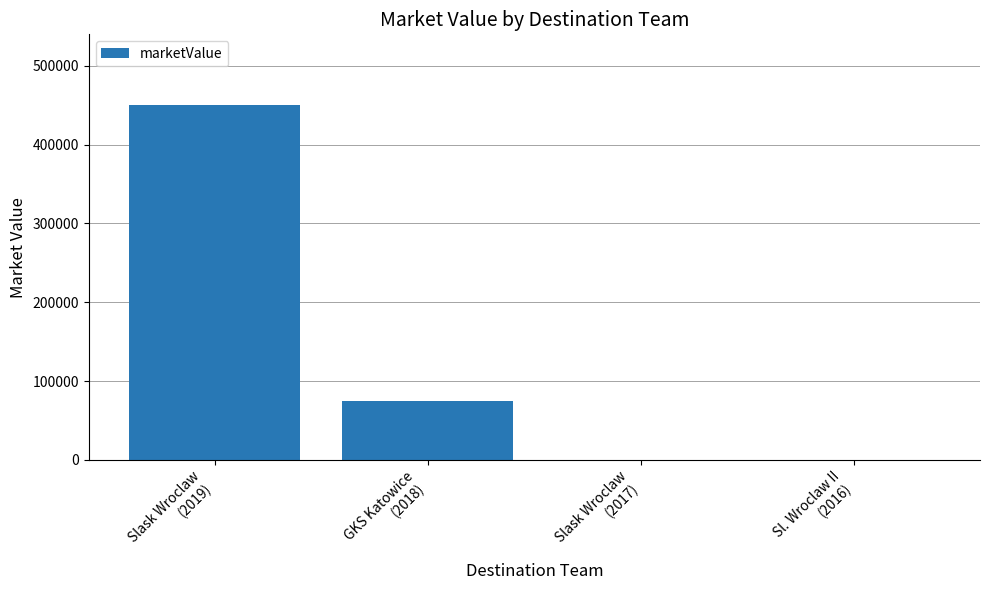

What is the sum of all values?

525000